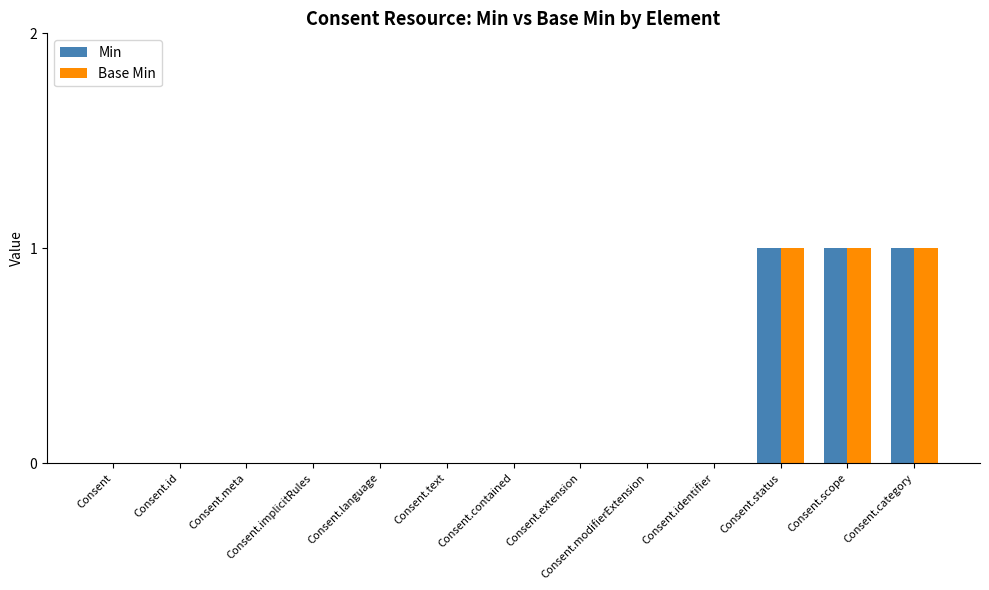

The Base Min series shows 1 at Consent.status. True or false?

True